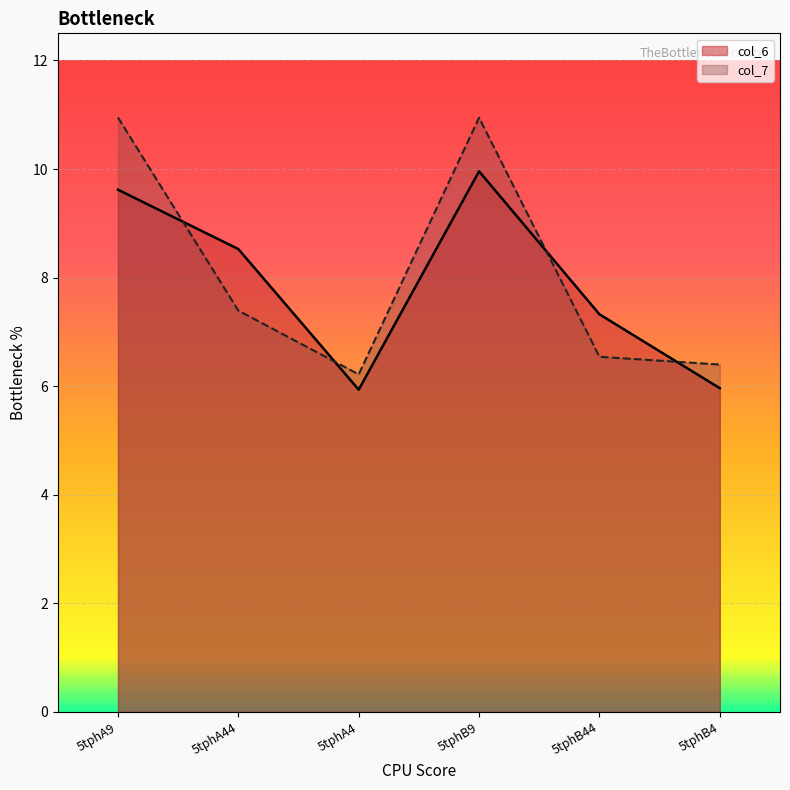

List the series in order of their peak value, highest first.

col_7, col_6